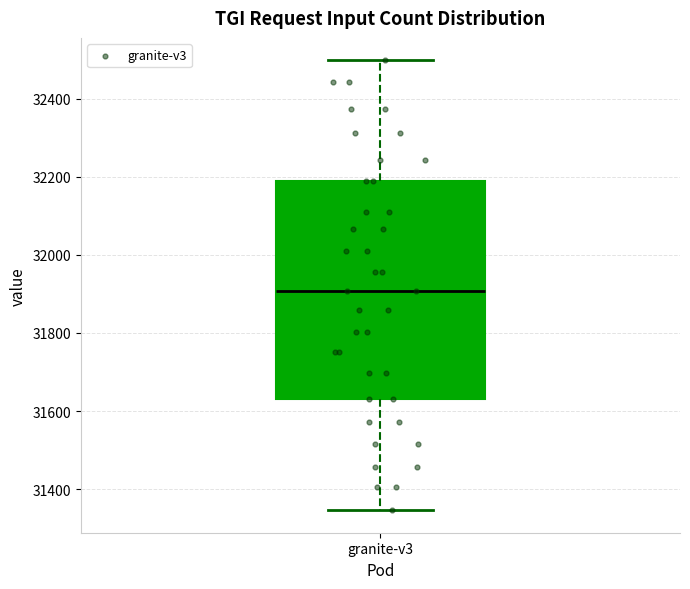

Transcribe this box plot: give where the median line is, the range the box spans, and where the two whiskers end, as read against the y-axis. The values are not printed on the chart, so give them approximately, as read against the axis.

median 31900, box 31640 to 32180, whiskers 31340 to 32500